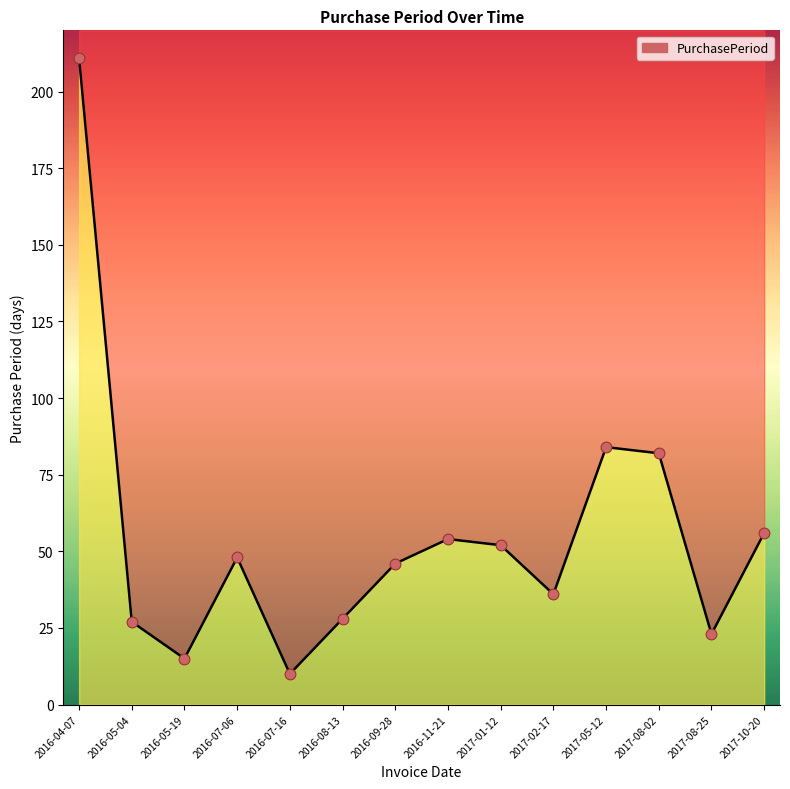

Approximately how many times larger is the value at 2017-08-02 compared to 2016-07-16?

8.2